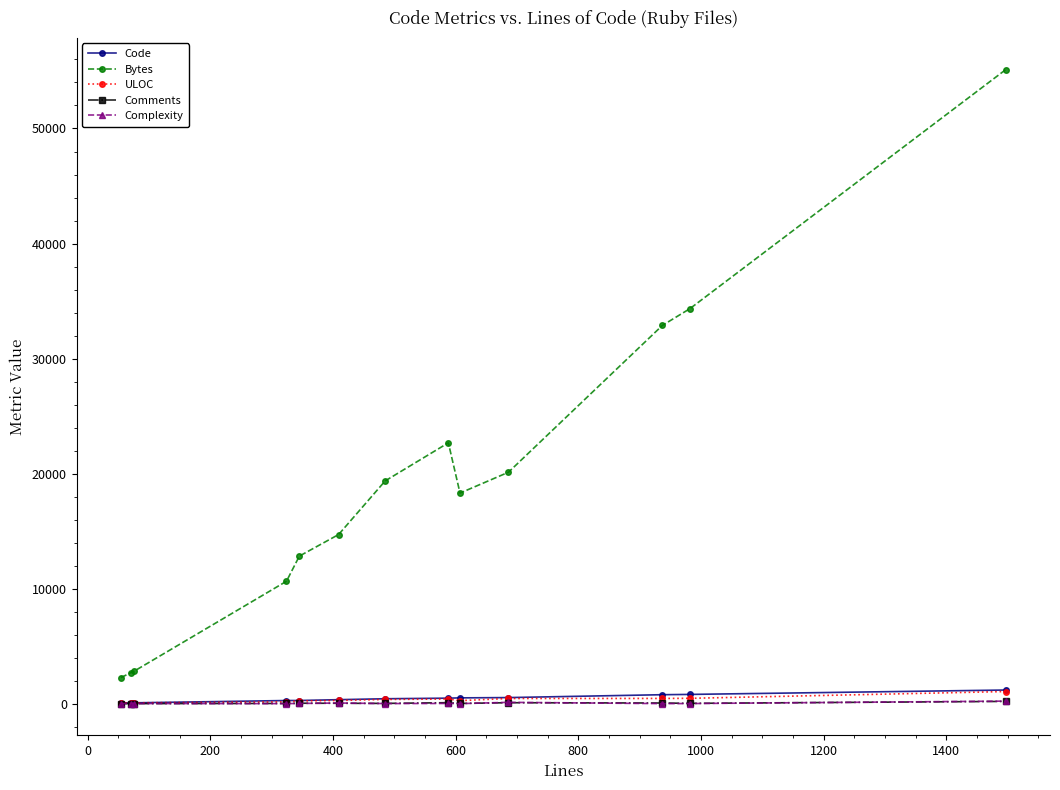

Which series has the widest spread of values?

Bytes